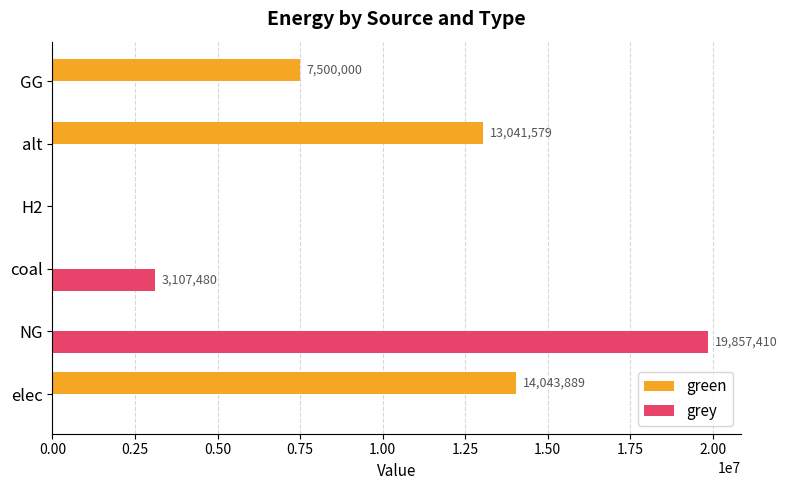

The value of grey at elec is -7302123.7. True or false?

False